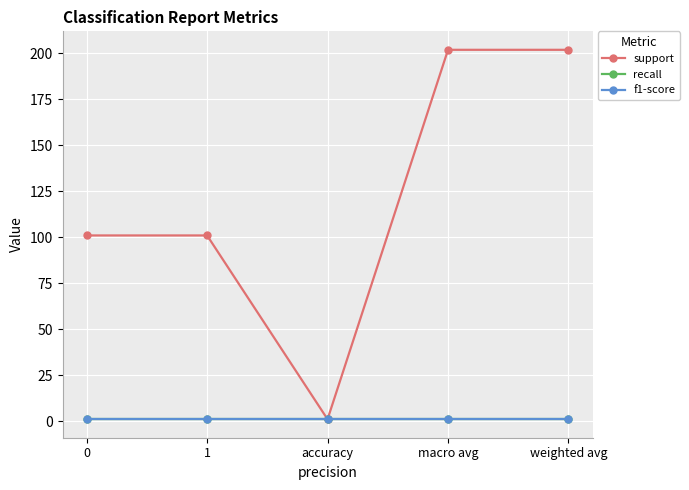

Count the support values in the range 101 to 202.

4